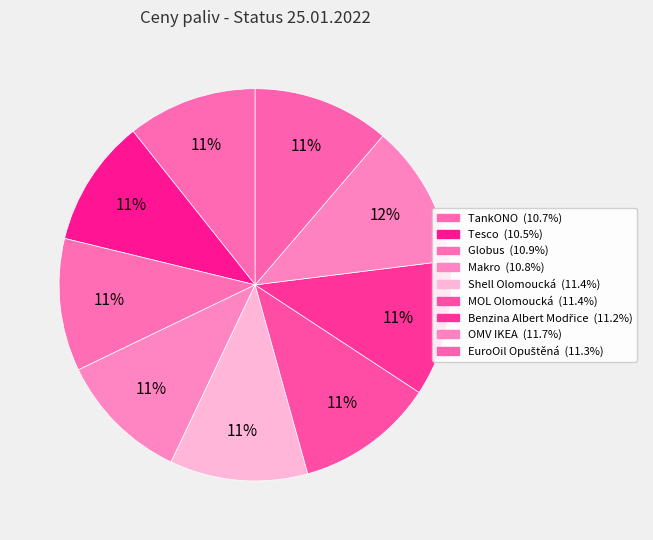

Does Tesco account for over 50% of the chart?

No